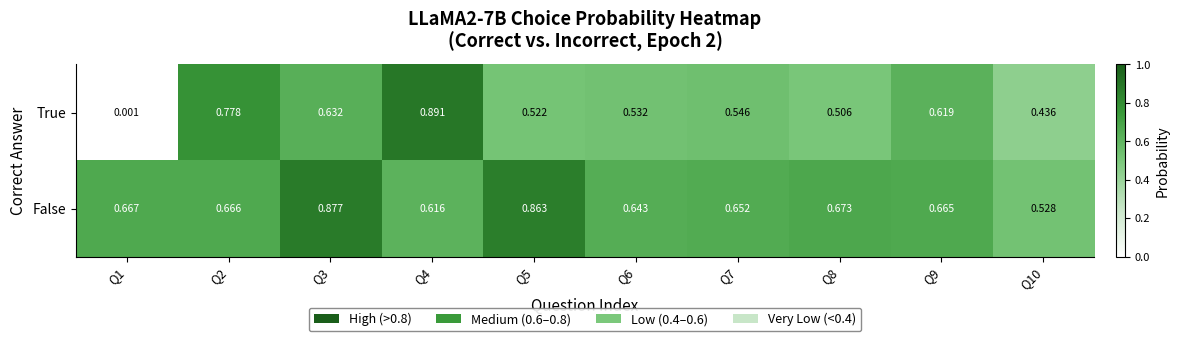

Between Q4 and Q8, which series saw the biggest shift?

True